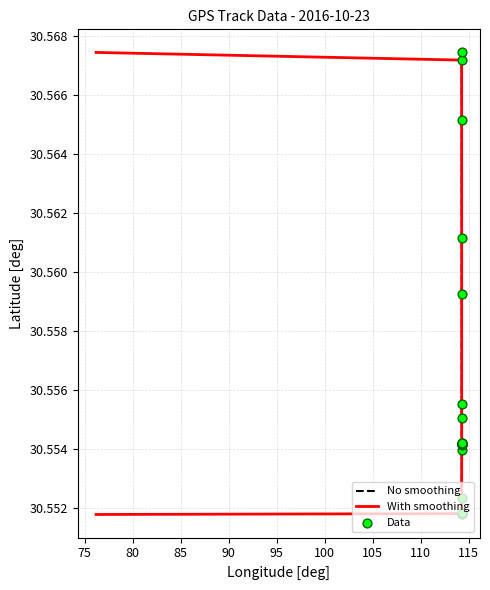

Which series reaches the maximum Y coordinate?

No smoothing